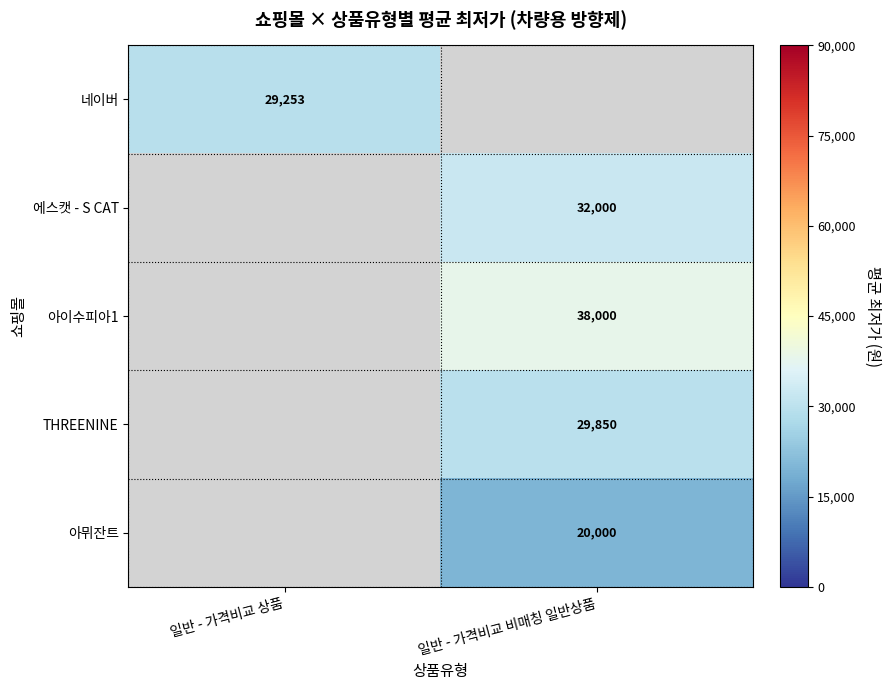

Is the value of 에스캣 - S CAT at 일반 - 가격비교 비매칭 일반상품 greater than the value of 아뮈잔트 at 일반 - 가격비교 비매칭 일반상품?

Yes